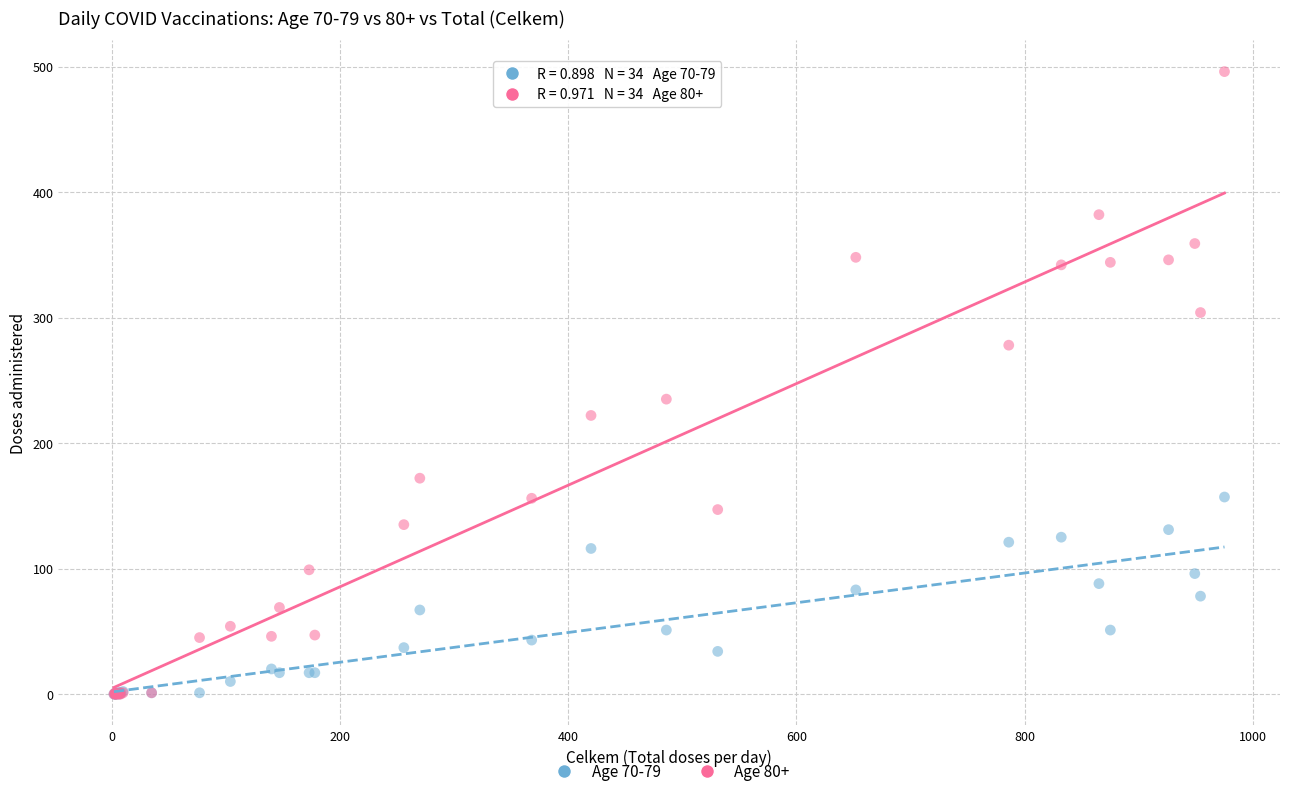

What are all the series names shown in the legend?

Age 70-79, Age 80+